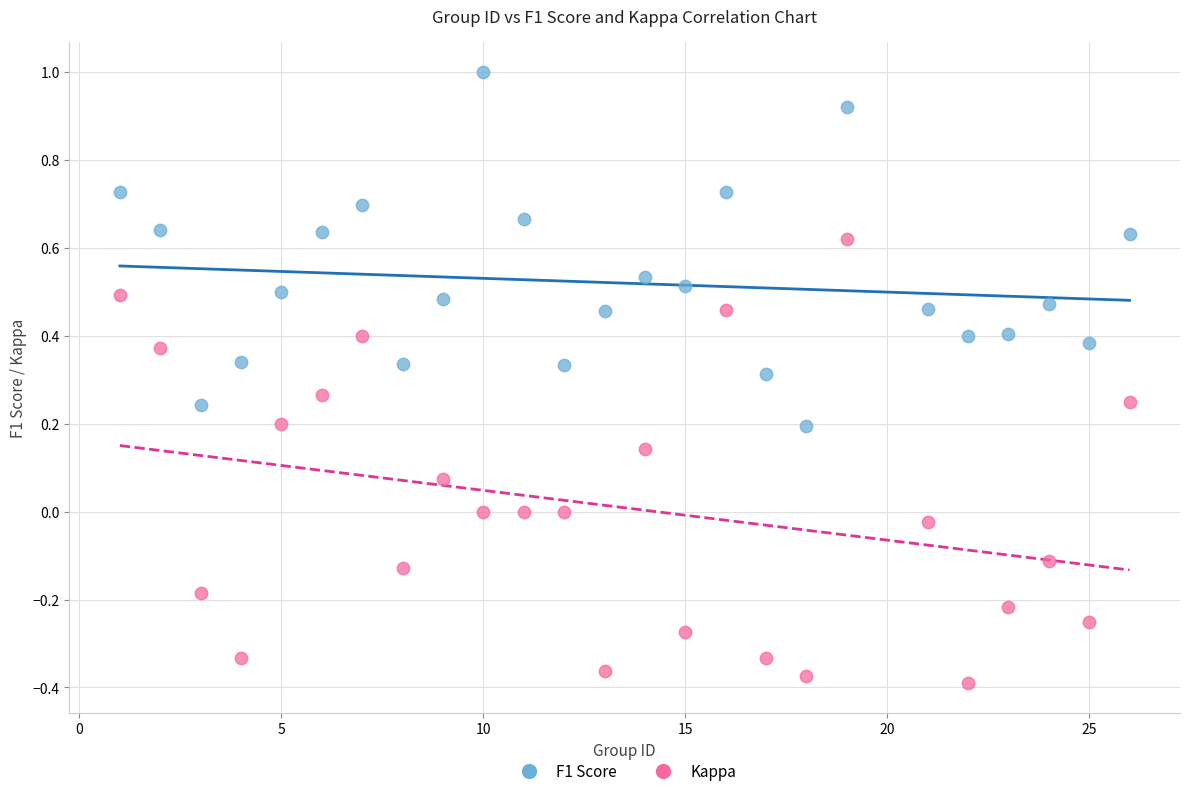

What is the X range (max minus min) for the scatter plot?

25.0